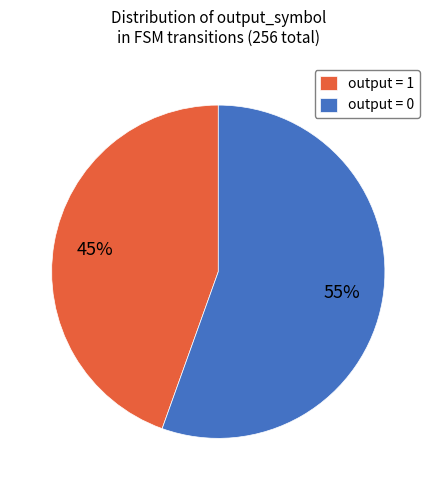

Do output = 0 and output = 1 together represent more than half of the pie?

Yes